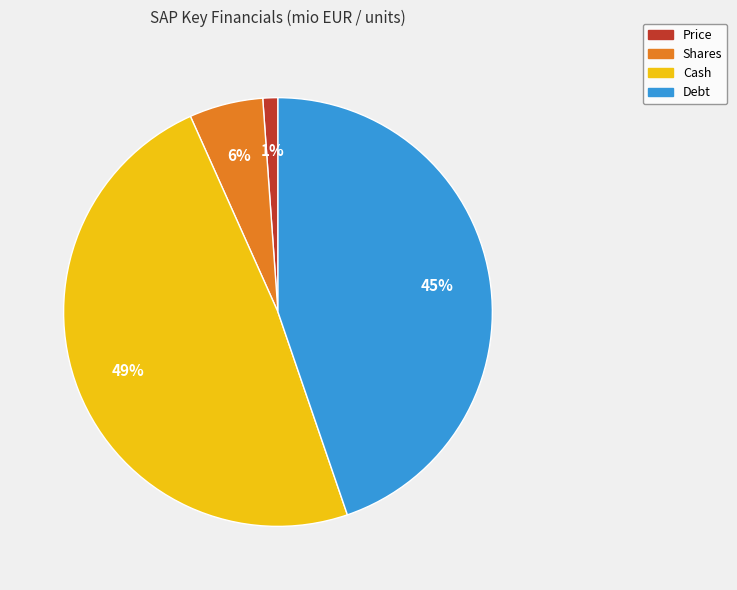

Which category has the smallest portion of the pie?

Price